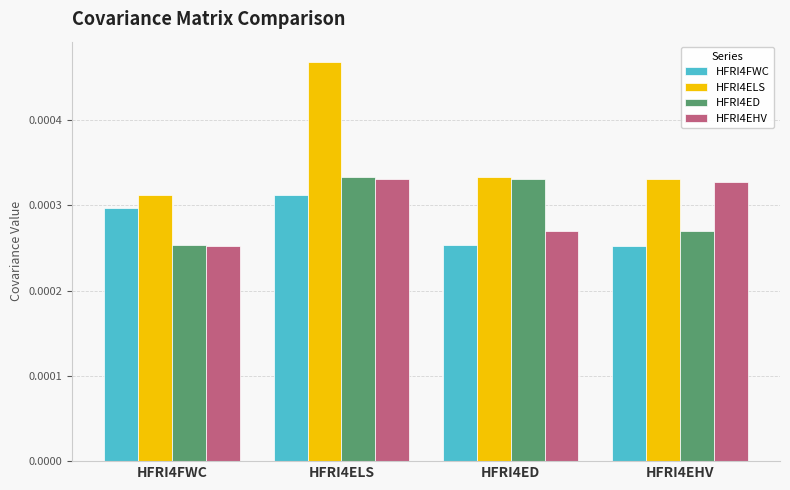

At how many categories does at least one series exceed 0?

4